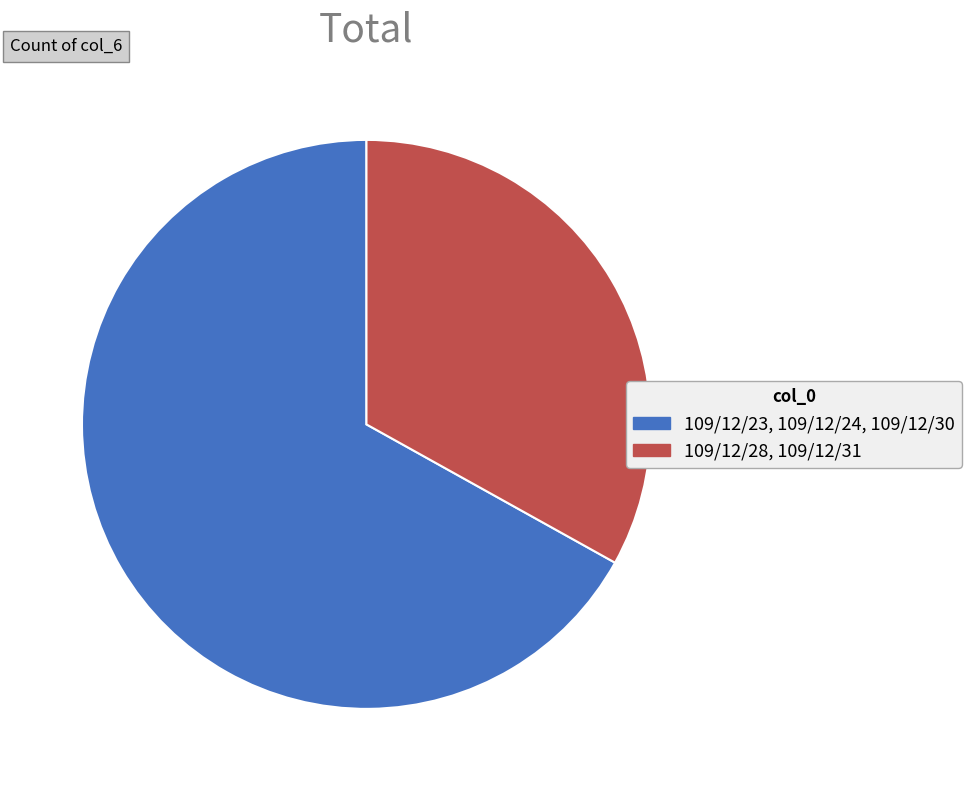

Is there any slice that represents more than half of the pie?

Yes